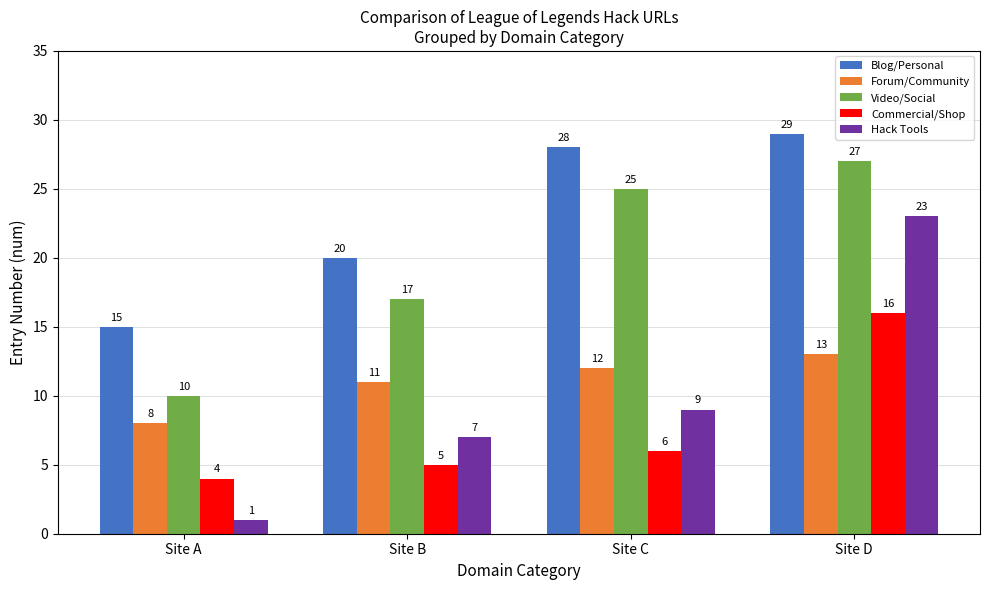

At which category is the sum across all series the highest?

Site D